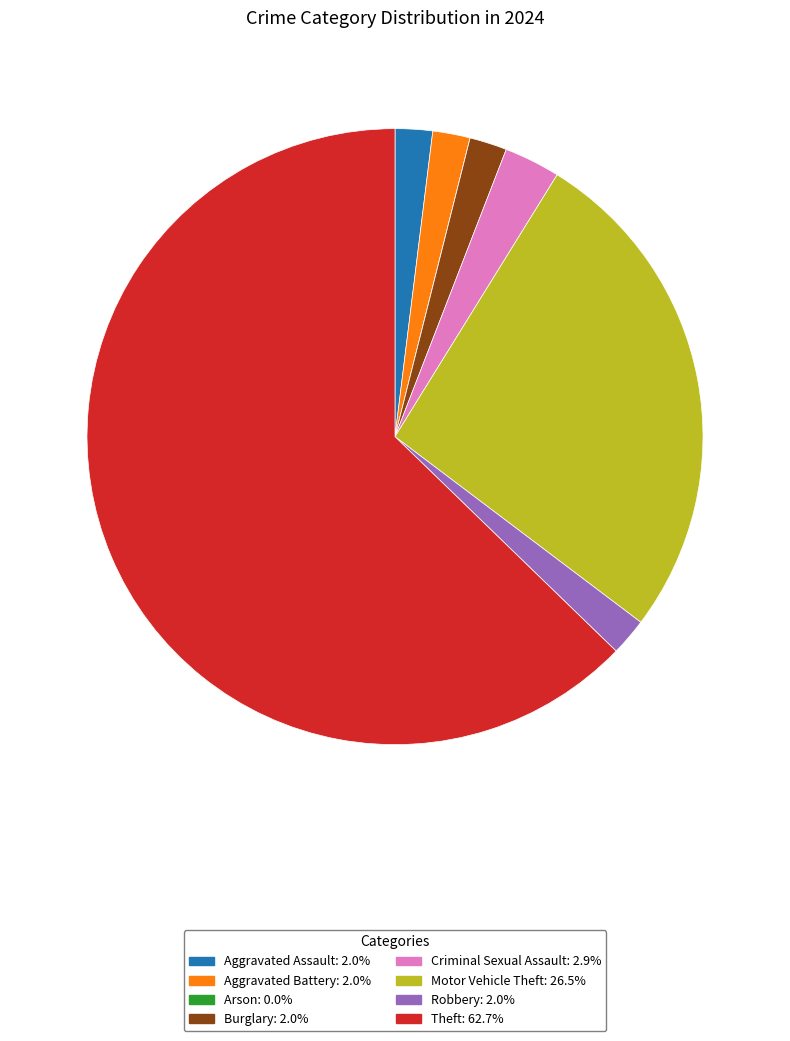

Which has a higher value, Aggravated Battery or Criminal Sexual Assault?

Criminal Sexual Assault